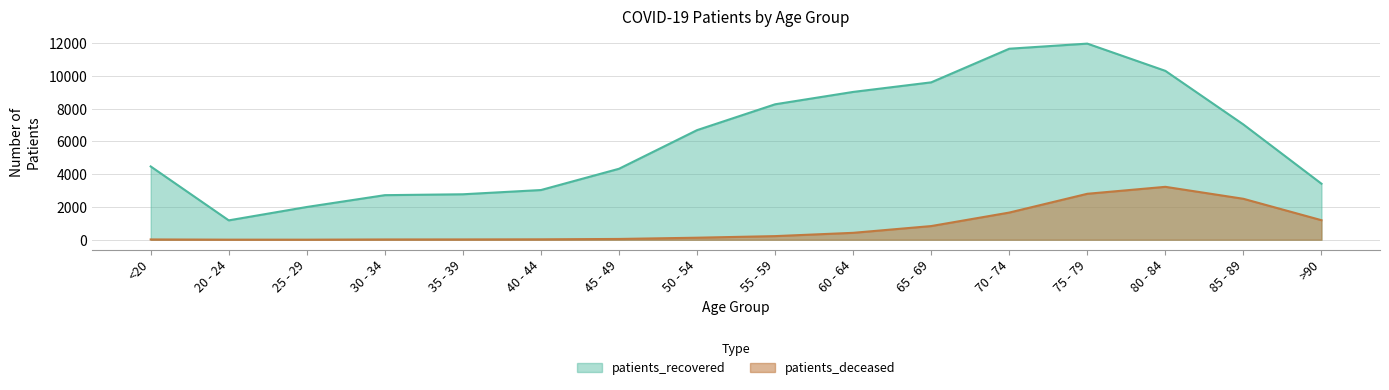

How many interior local peaks does the patients_deceased series have?

1